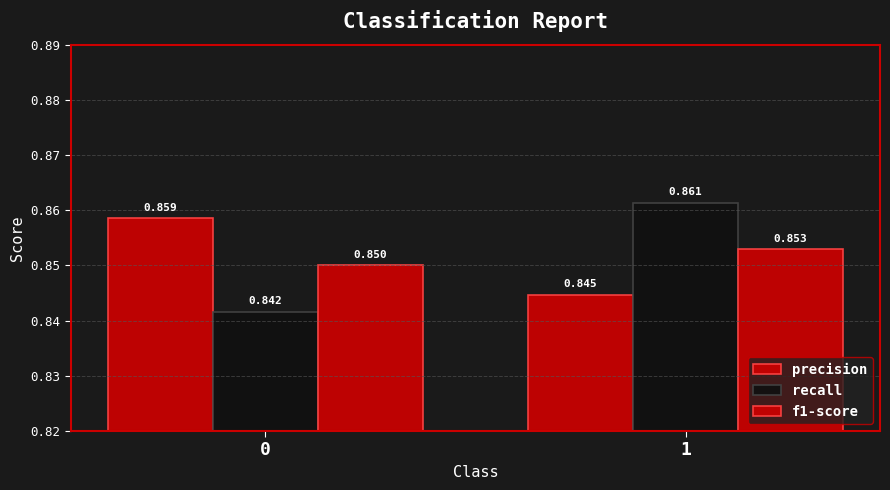

Reading right to left, what are all the values shown in this chart?

precision: 0.8	0.9
recall: 0.9	0.8
f1-score: 0.9	0.8